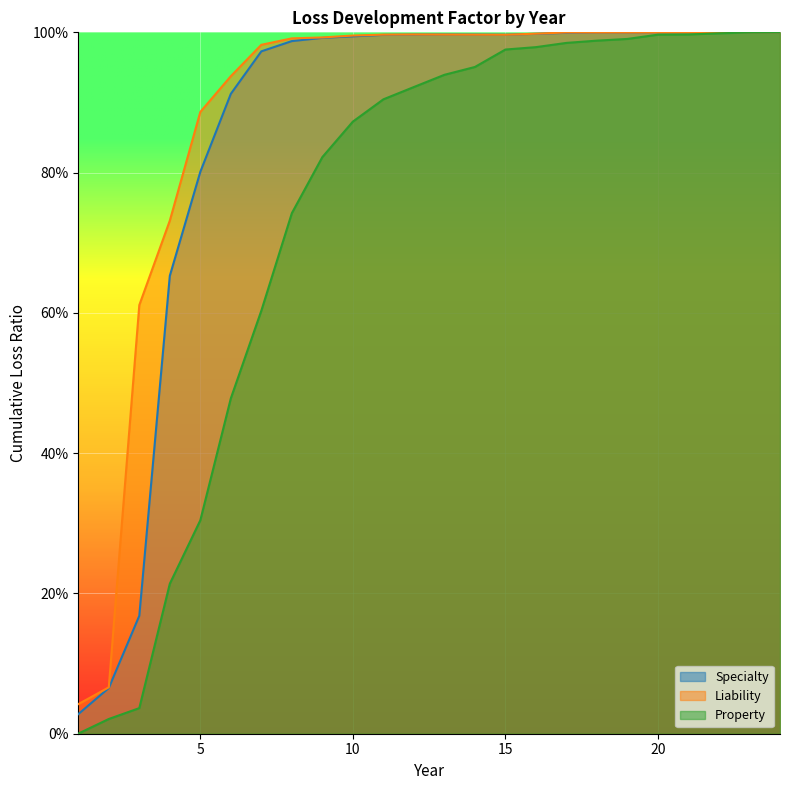

True or false: Property has a value of 1.1 at 8.

False